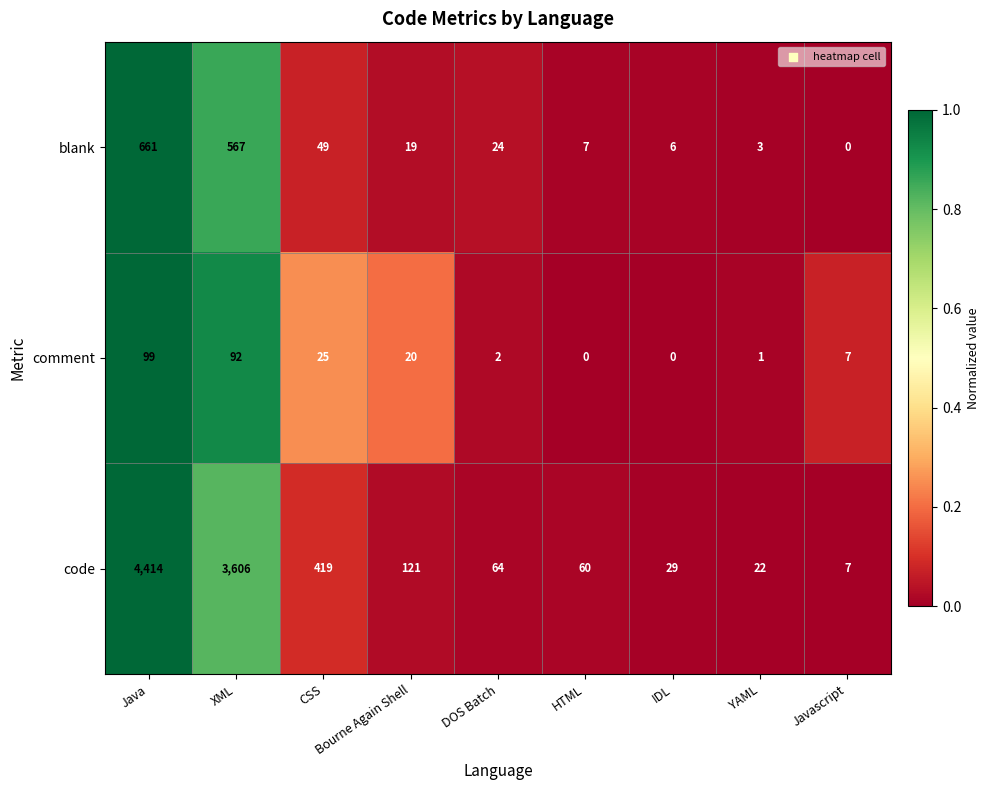

The value of comment at Bourne Again Shell is 35. True or false?

False